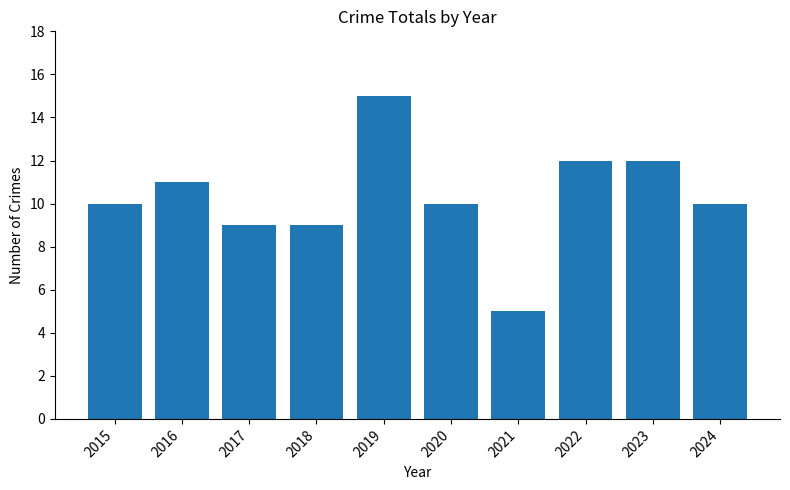

What is the value of the 8th bar from the left?

12